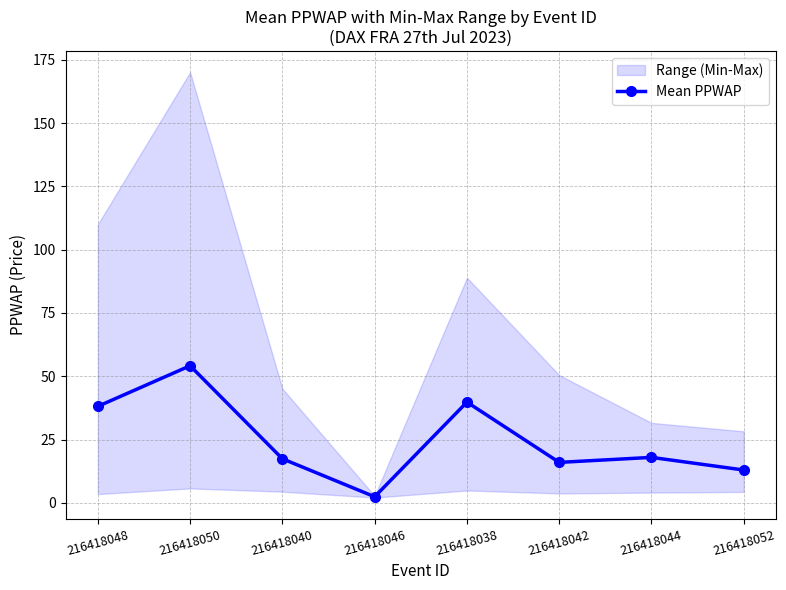

Does the chart display data point markers on the line(s)?

Yes